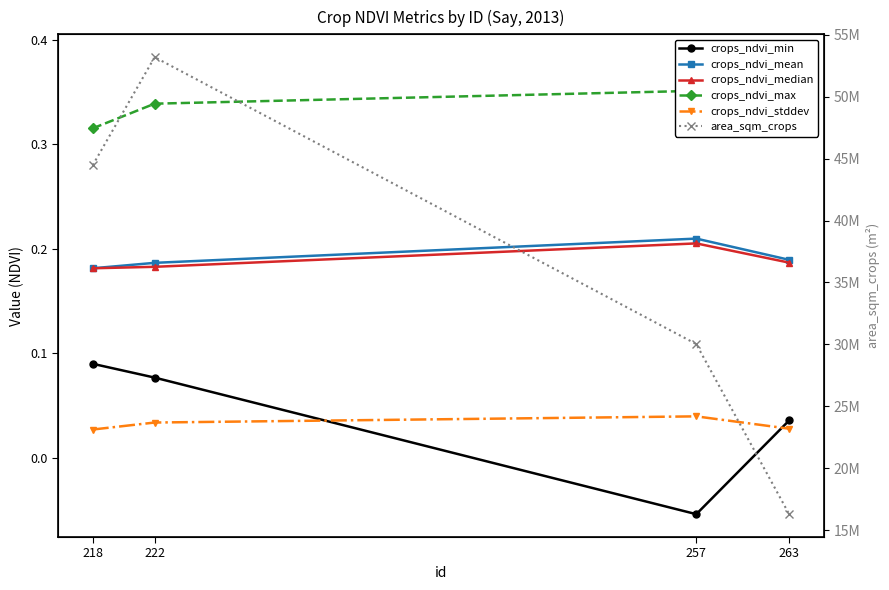

Reading right to left, transcribe all the data shown in this chart.

crops_ndvi_min: 263=0.0	257=-0.1	222=0.1	218=0.1
crops_ndvi_mean: 263=0.2	257=0.2	222=0.2	218=0.2
crops_ndvi_median: 263=0.2	257=0.2	222=0.2	218=0.2
crops_ndvi_max: 263=0.4	257=0.4	222=0.3	218=0.3
crops_ndvi_stddev: 263=0.0	257=0.0	222=0.0	218=0.0
area_sqm_crops: 263=16281329.0	257=30021627.0	222=53199202.0	218=44473472.0